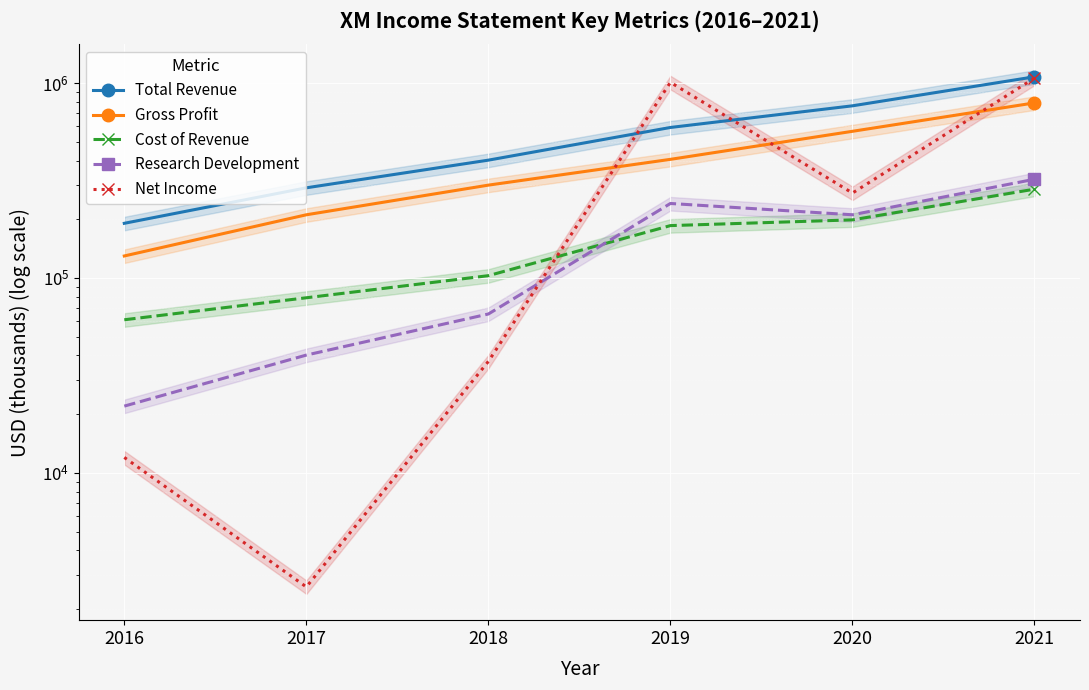

The value of Cost of Revenue at 2019 is 185500. True or false?

True